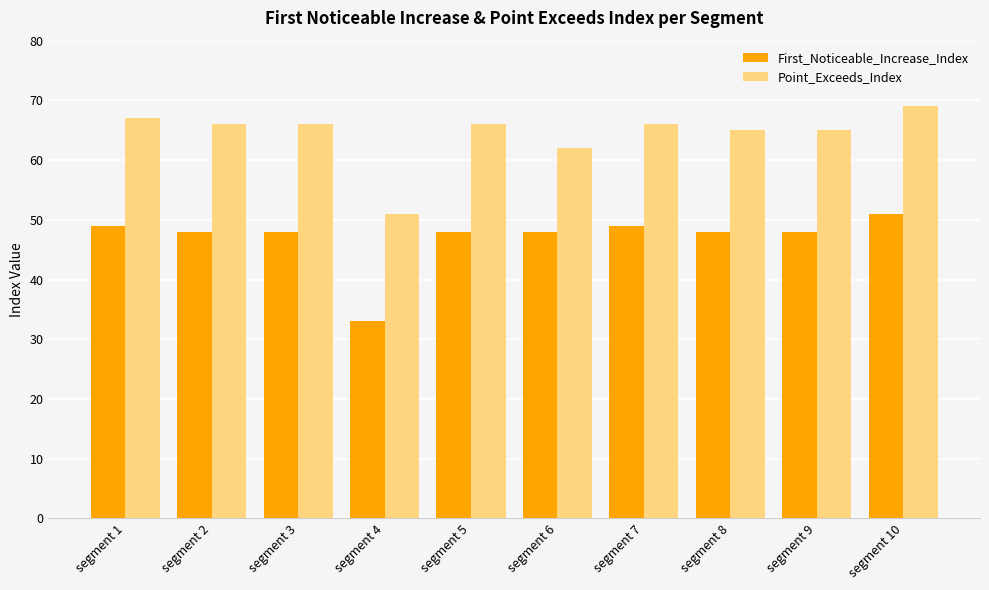

What is the total value across all series at segment 8?

113